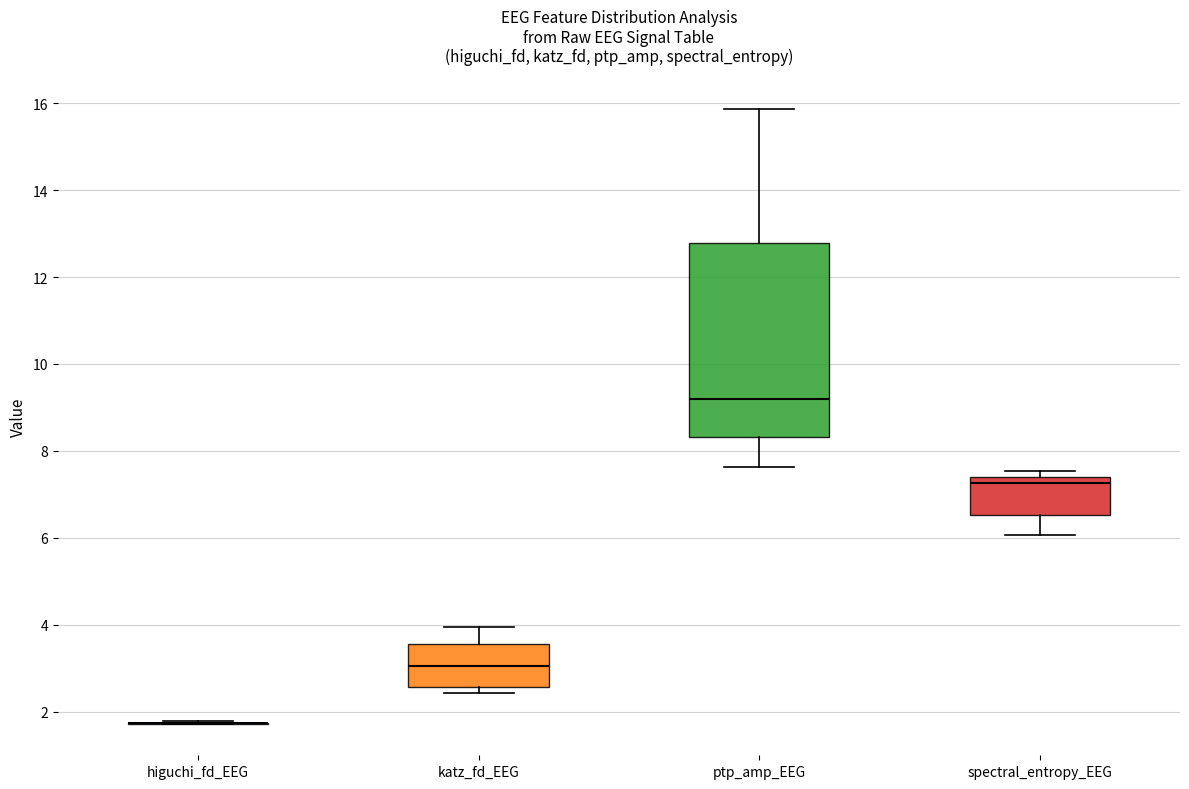

Comparing the boxes themselves (not the whiskers), which one is the tallest?

ptp_amp_EEG